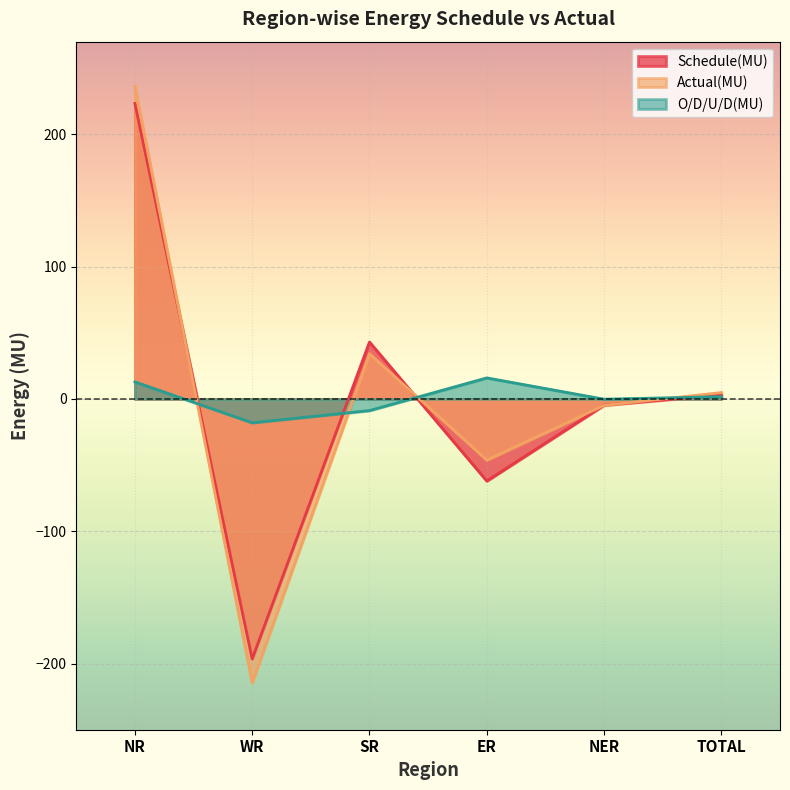

What are all the series names shown in the legend?

Schedule(MU), Actual(MU), O/D/U/D(MU)